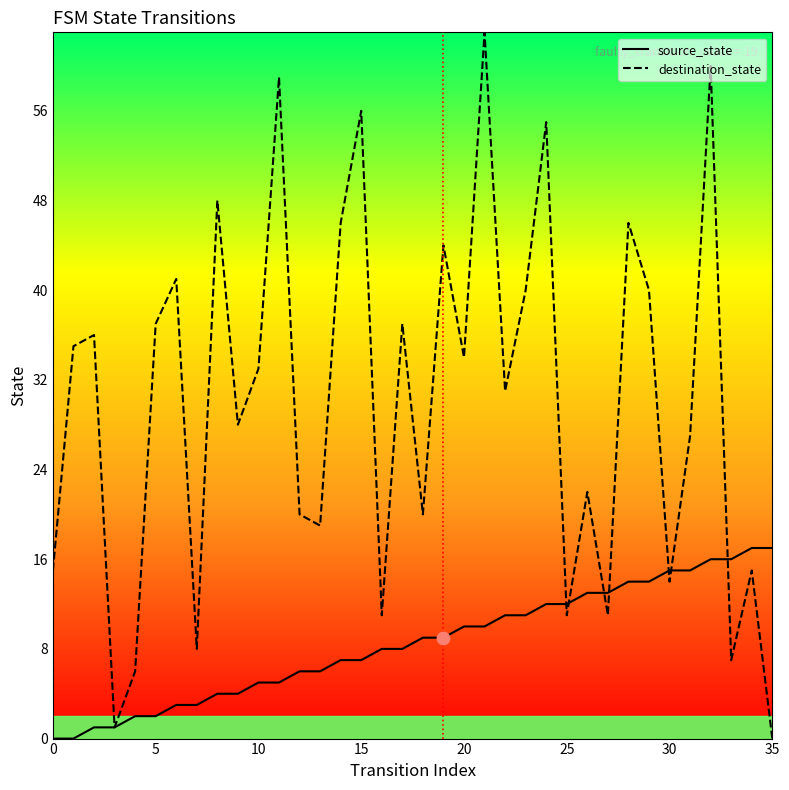

At how many categories does at least one series exceed 23?

21